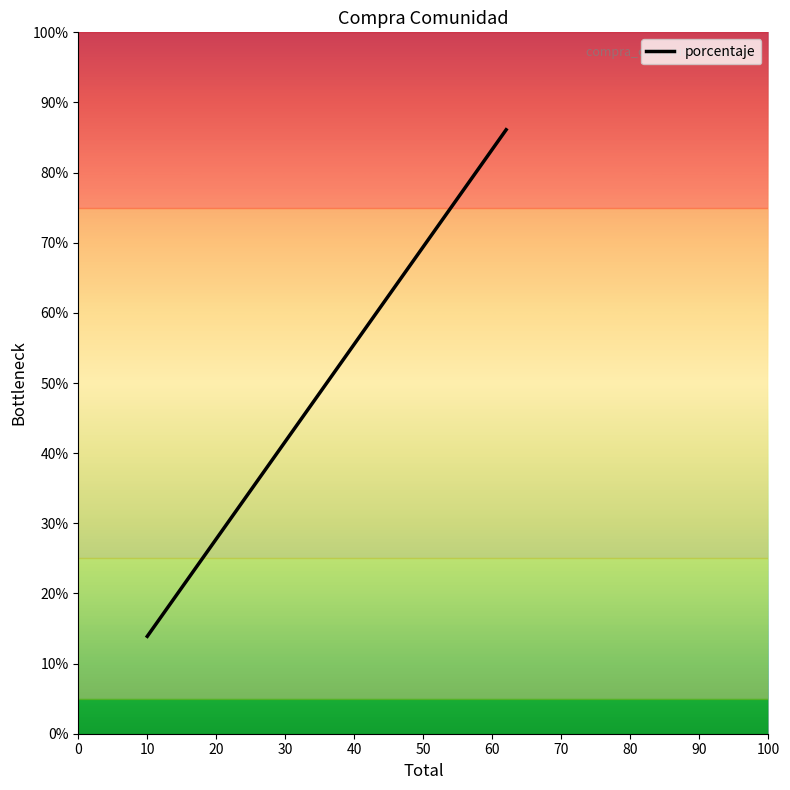

How many categories are shown in the chart?

2